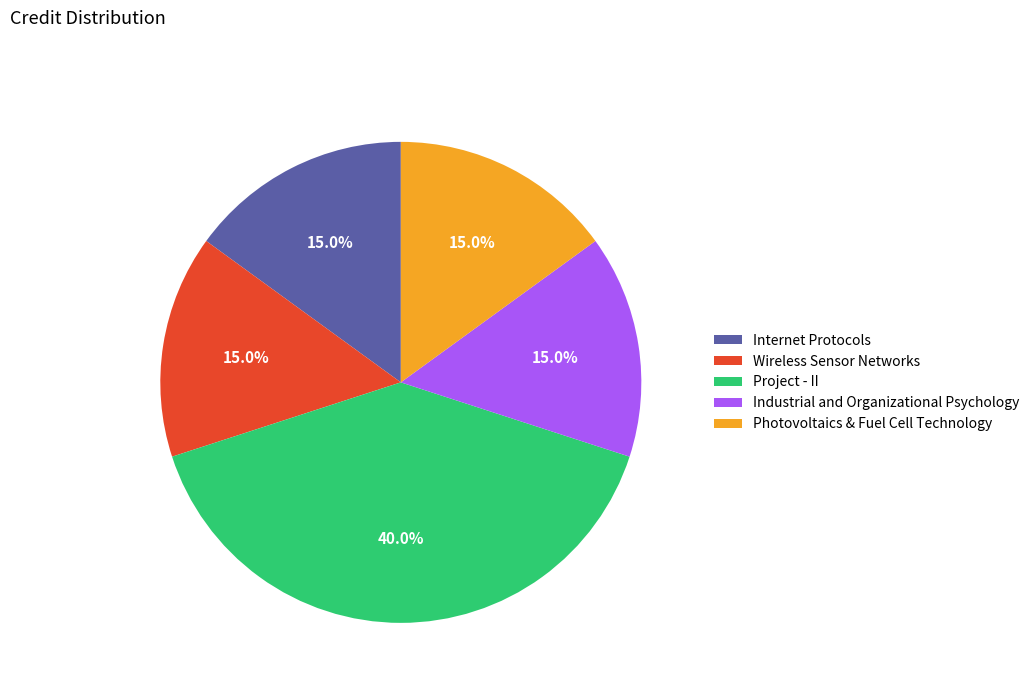

Combined, do Wireless Sensor Networks and Internet Protocols account for over 50%?

No